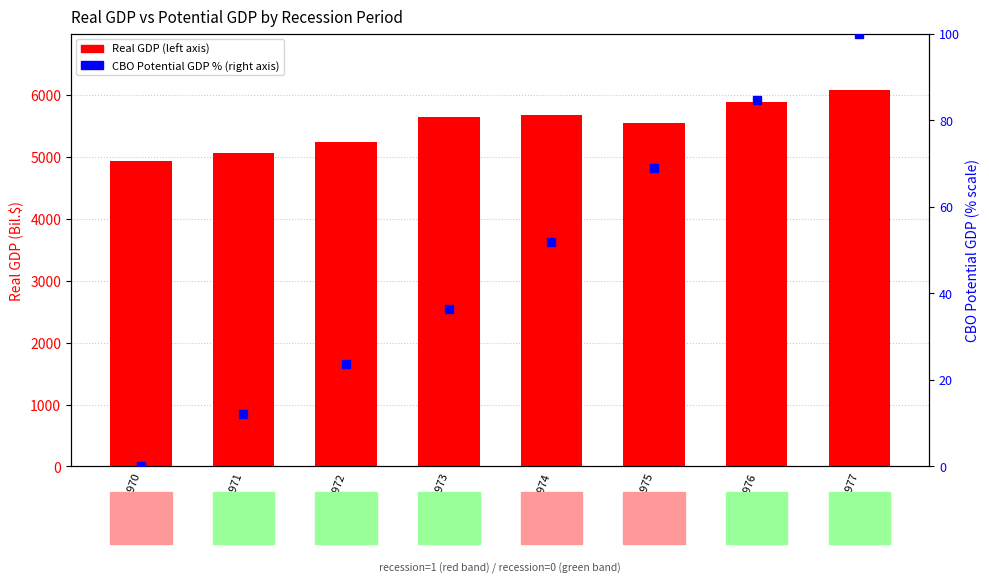

How many values in the Real GDP series exceed 5642?

4